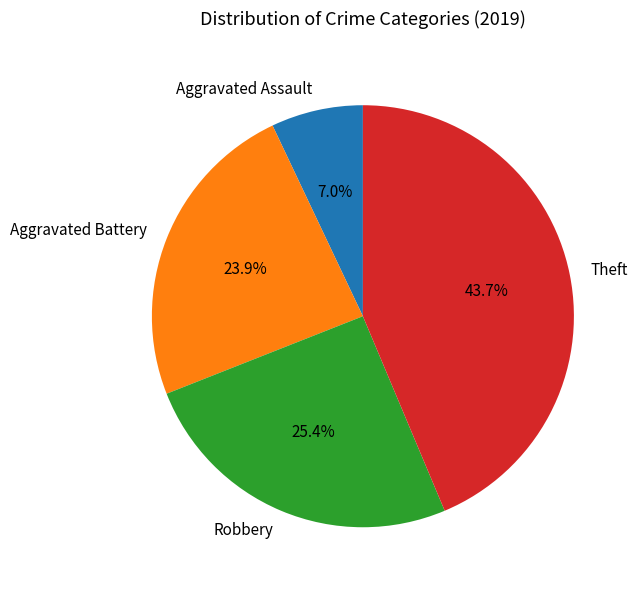

Is there any slice that represents more than half of the pie?

No